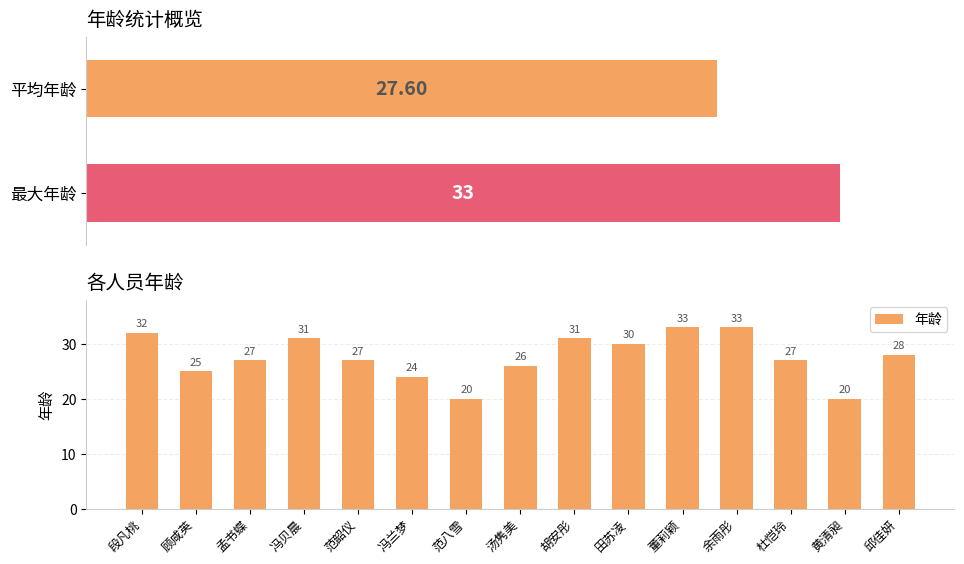

Reading left to right, transcribe all the data shown in this chart.

段凡桃=32	顾咸英=25	孟书蝶=27	冯贝晨=31	范韶仪=27	冯兰梦=24	范八雪=20	汤隽美=26	胡安彤=31	田苏凌=30	董莉颖=33	余雨彤=33	杜恺玲=27	黄清昶=20	邱佳妍=28